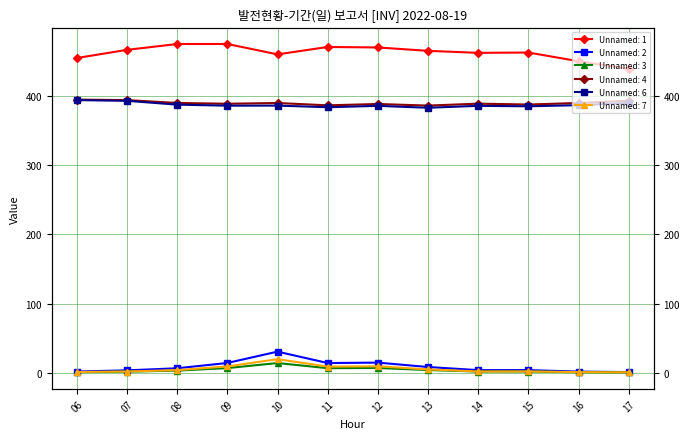

Reading right to left, transcribe all the data shown in this chart.

Unnamed: 1: 17=439.3	16=450.4	15=463.0	14=462.5	13=465.4	12=470.3	11=471.0	10=460.3	09=475.3	08=475.3	07=466.9	06=455.0
Unnamed: 2: 17=1.0	16=1.7	15=3.8	14=3.8	13=8.3	12=14.7	11=14.0	10=30.5	09=14.2	08=6.5	07=3.5	06=1.8
Unnamed: 3: 17=0.5	16=0.8	15=1.8	14=1.8	13=3.9	12=6.9	11=6.6	10=14.0	09=6.8	08=3.1	07=1.7	06=0.9
Unnamed: 4: 17=393.2	16=390.0	15=387.8	14=389.1	13=386.3	12=388.6	11=386.6	10=390.0	09=388.9	08=390.1	07=394.2	06=394.9
Unnamed: 6: 17=390.1	16=386.9	15=385.2	14=385.9	13=383.1	12=385.9	11=383.9	10=386.2	09=386.1	08=387.6	07=393.1	06=394.2
Unnamed: 7: 17=0.7	16=0.9	15=1.9	14=1.8	13=4.9	12=9.3	11=8.9	10=19.7	09=9.2	08=3.8	07=1.8	06=1.1